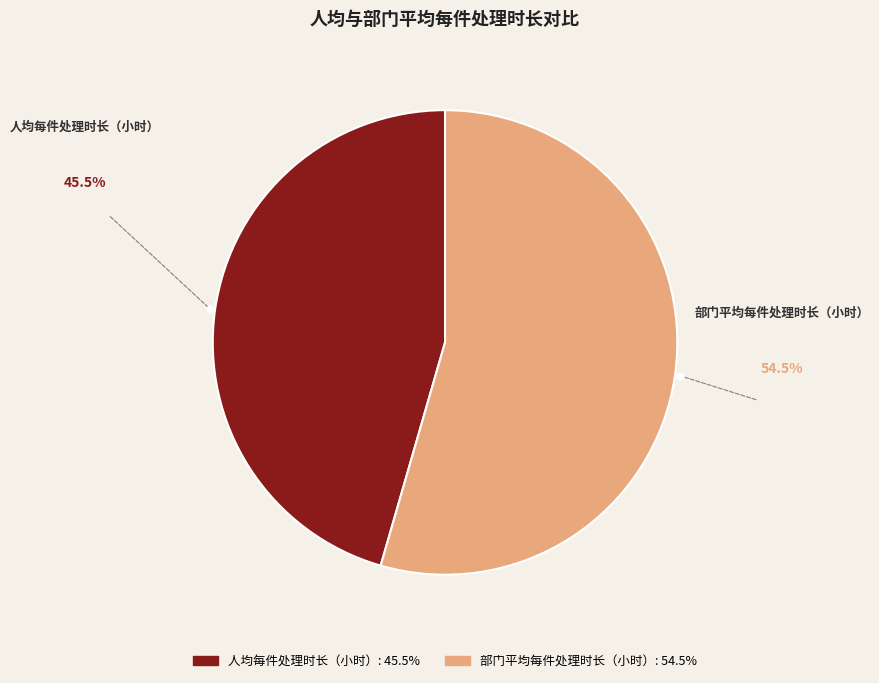

Which slice is the smallest?

人均每件处理时长（小时）